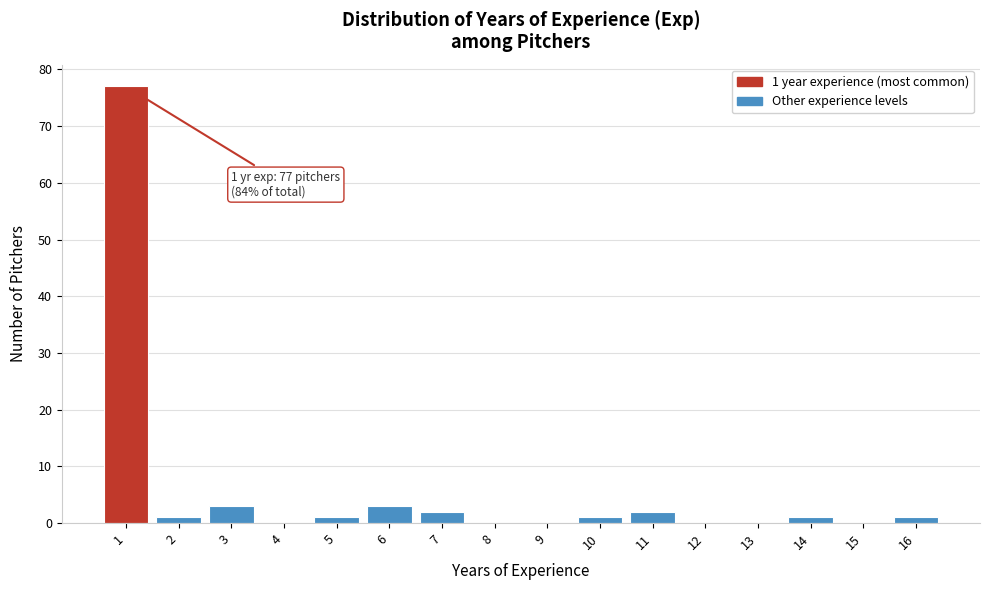

Over which range of the x-axis is the bar tallest?

0.5 to 1.5